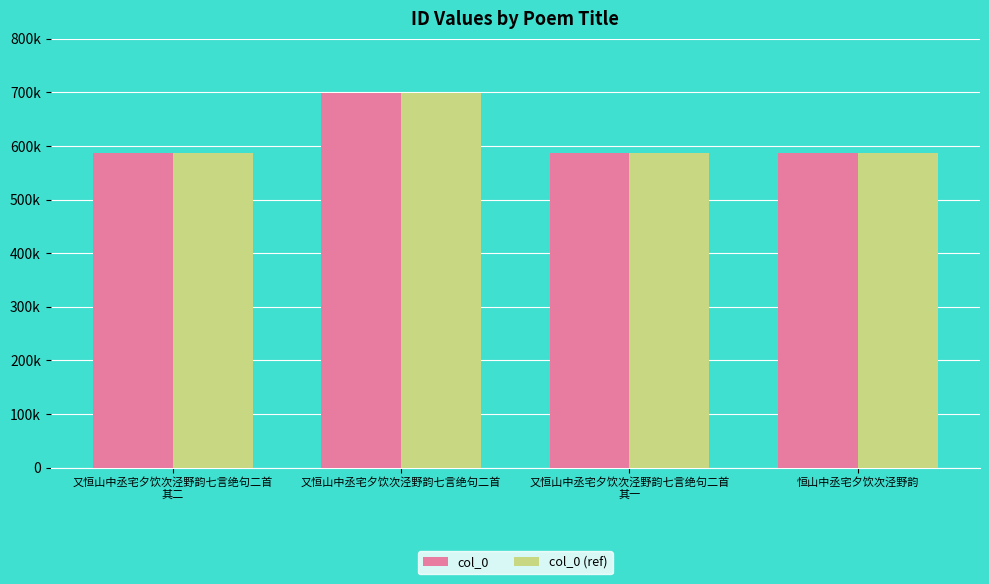

Does the chart contain any negative values?

No